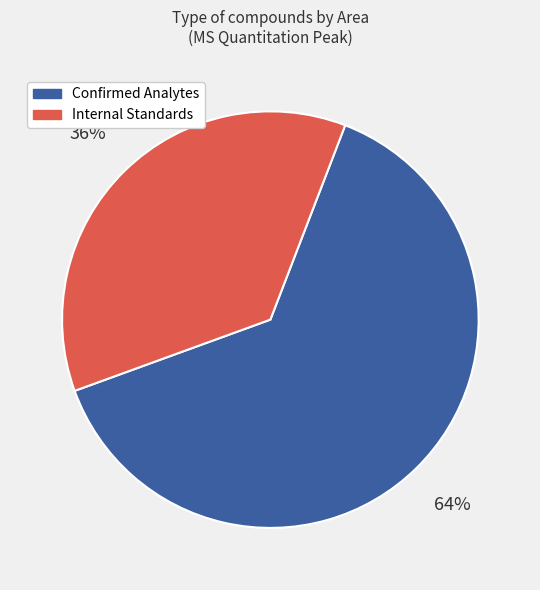

Does any single category account for the majority?

Yes